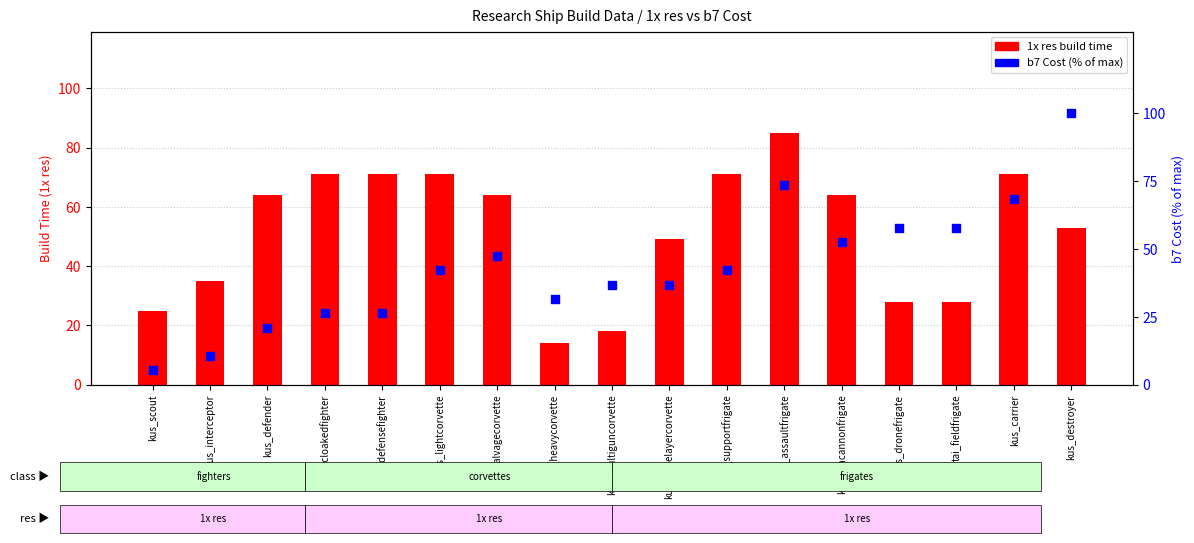

What is the total value across all series at kus_supportfrigate?

113.1